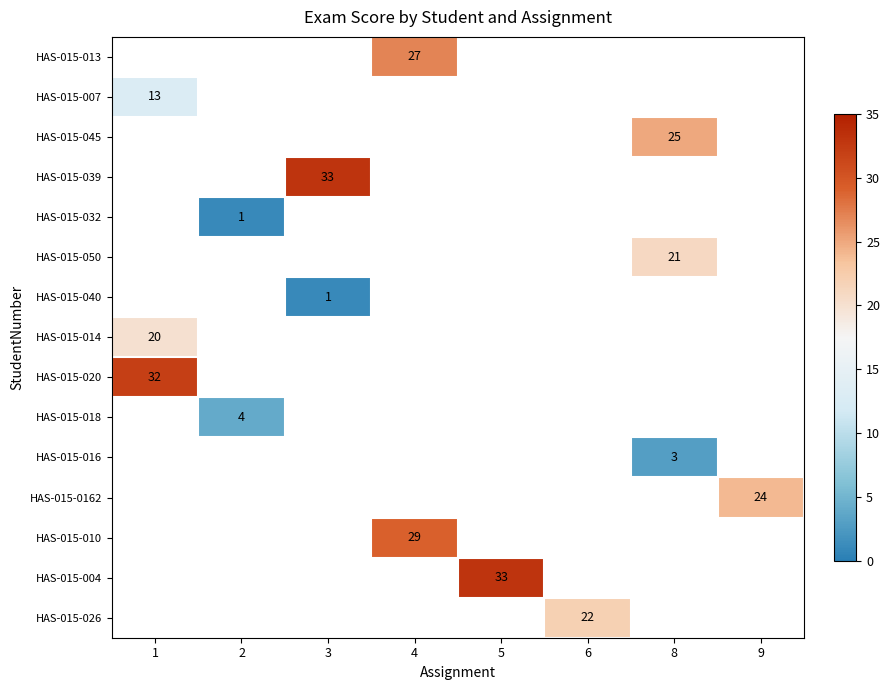

Is it true that HAS-015-026 equals 7 at 6?

False